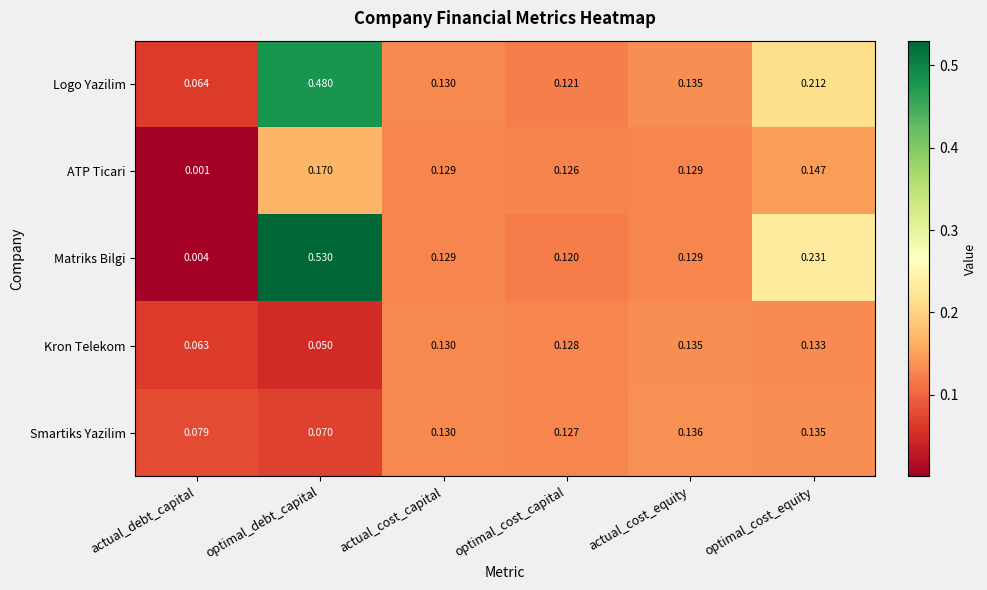

Which series has the largest range (max minus min)?

Matriks Bilgi